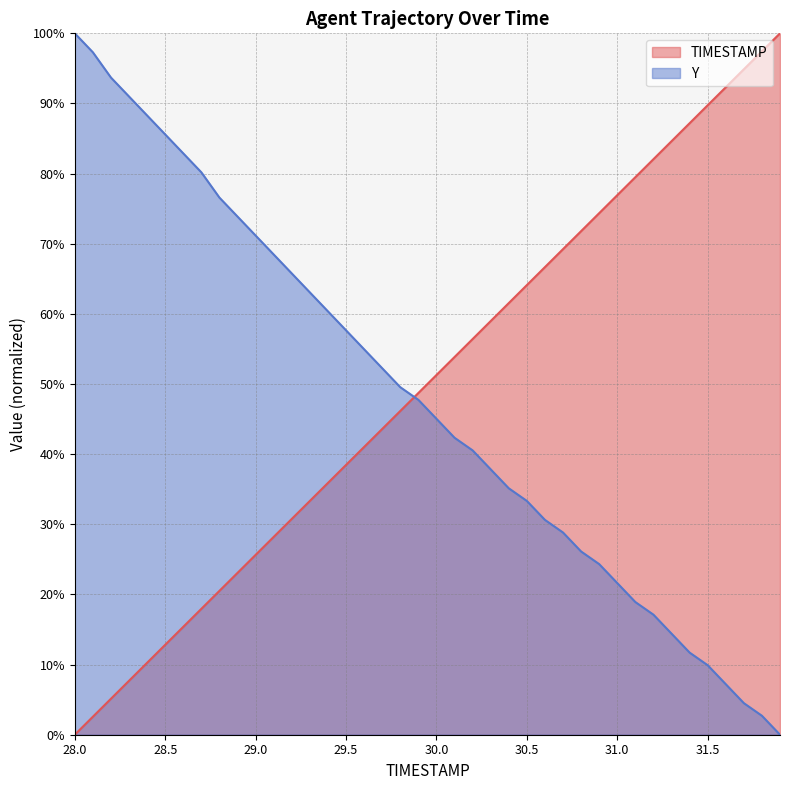

What is the label of the 36th point from the left?

31.5